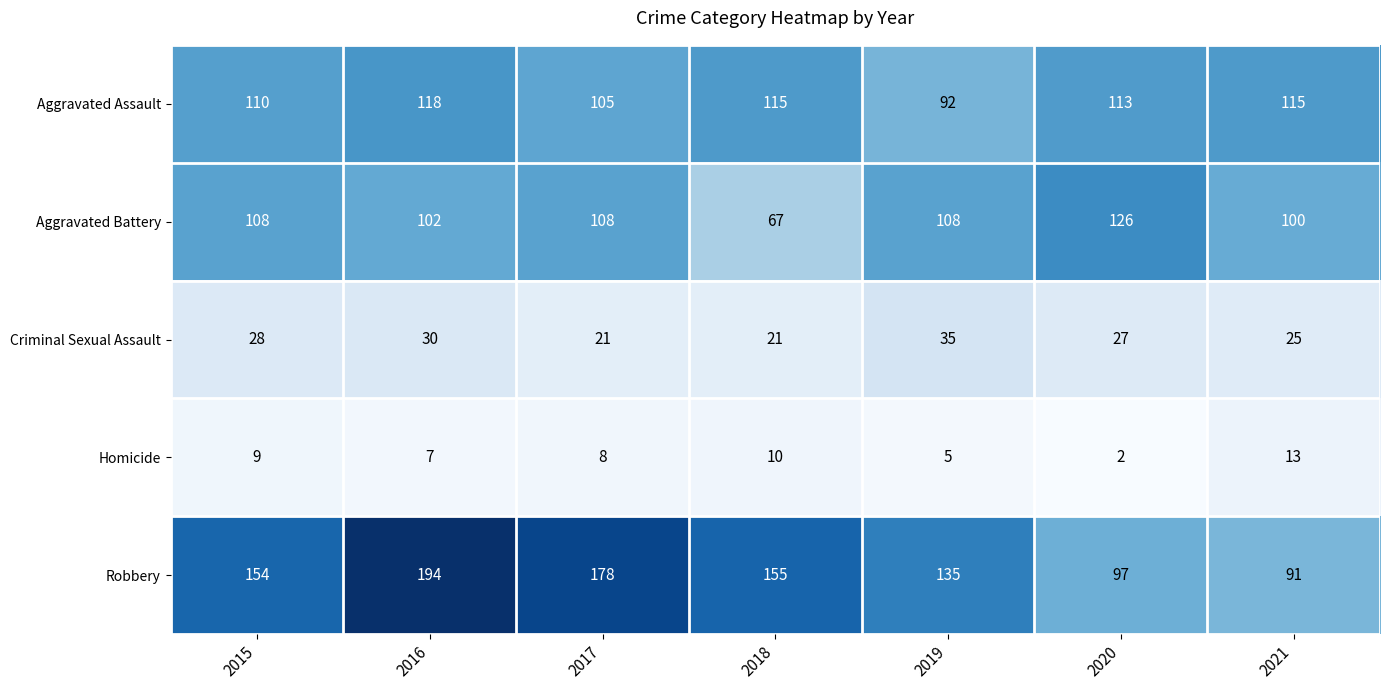

What is the difference between the highest and lowest values at 2020?

124